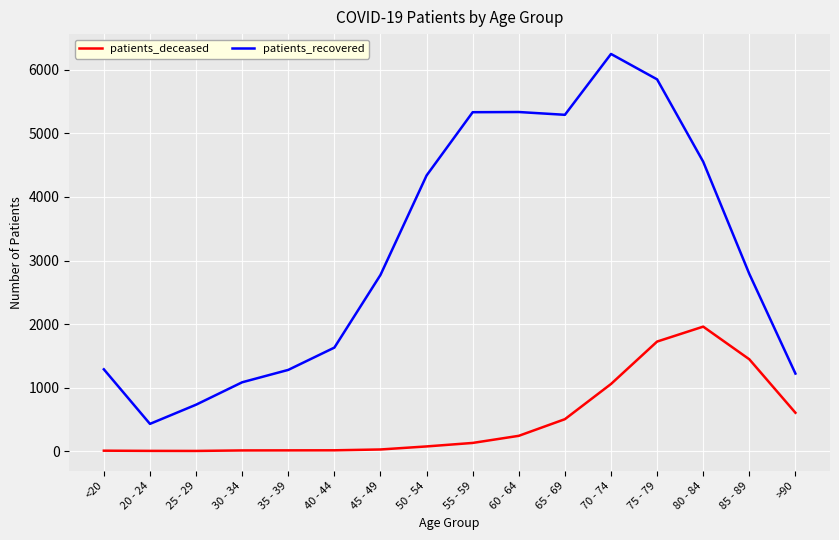

True or false: patients_deceased and patients_recovered intersect in this chart.

False